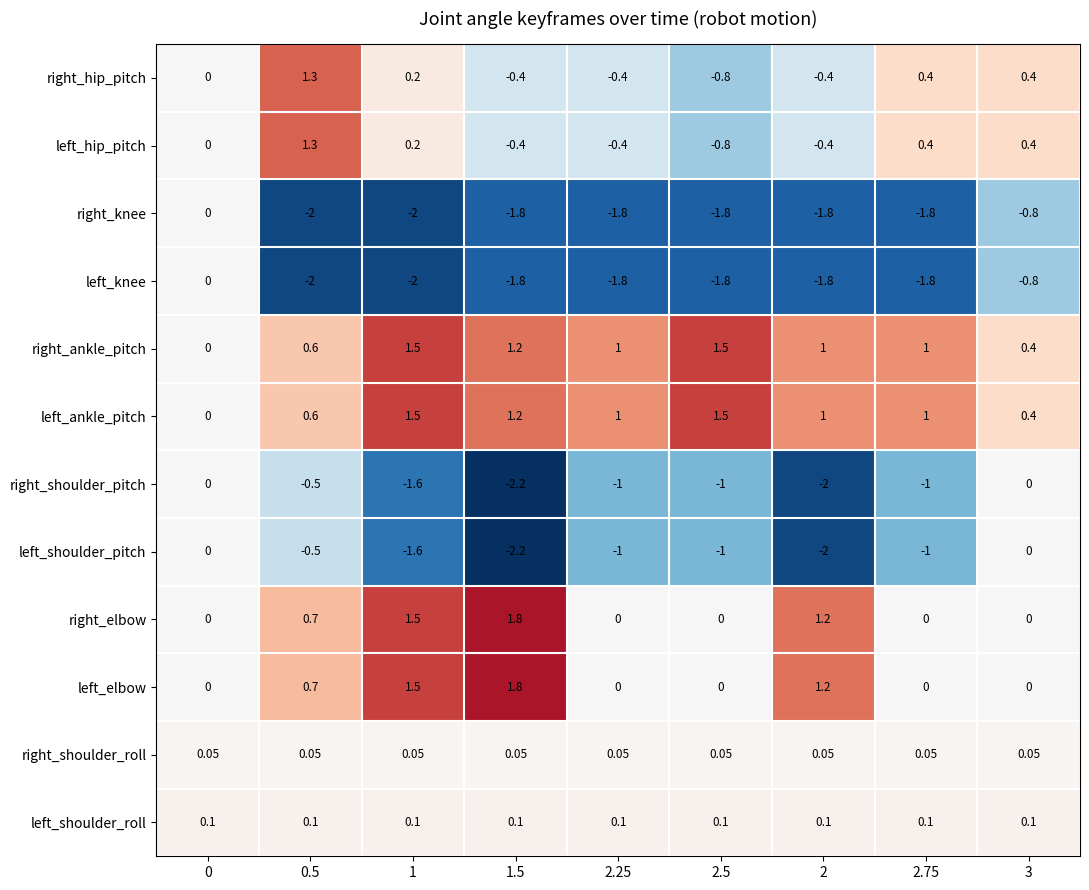

Is the value of left_shoulder_roll at 2.5 greater than the value of left_ankle_pitch at 2.75?

No